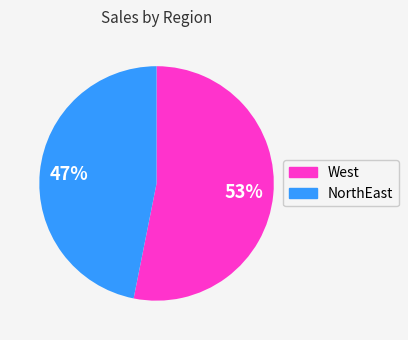

Is there a majority slice in this chart?

Yes